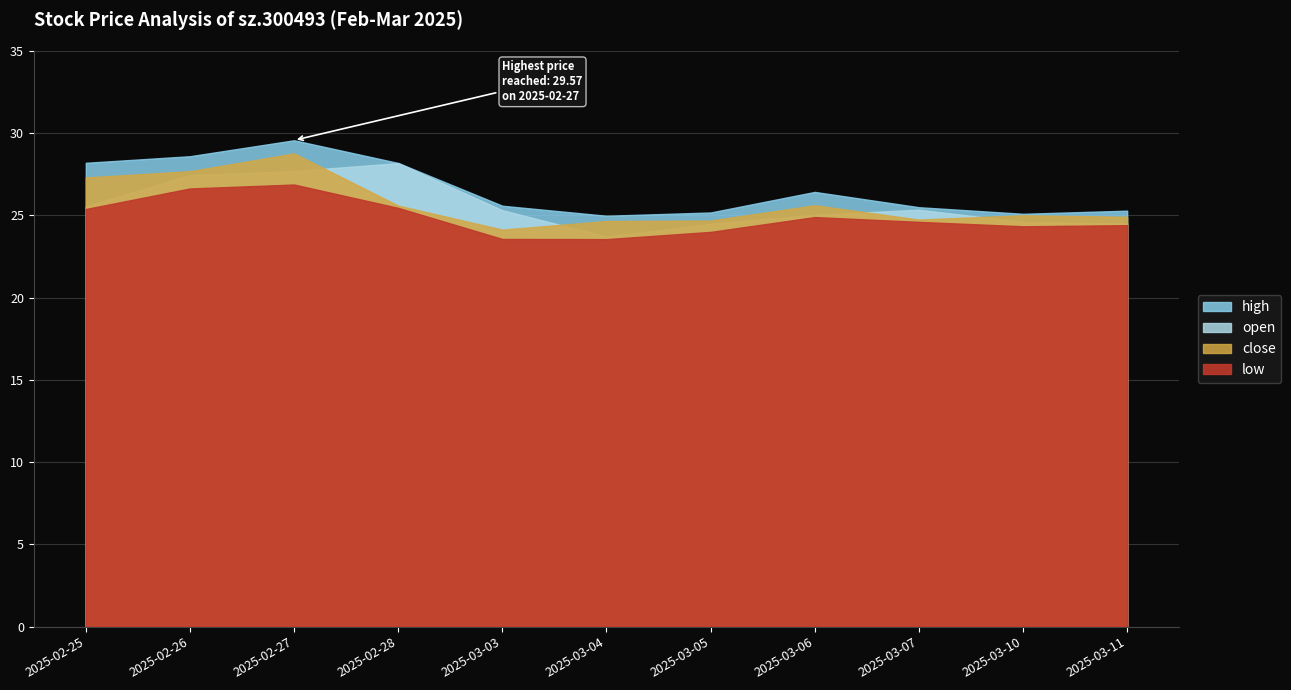

How many data points in high are less than 25?

1